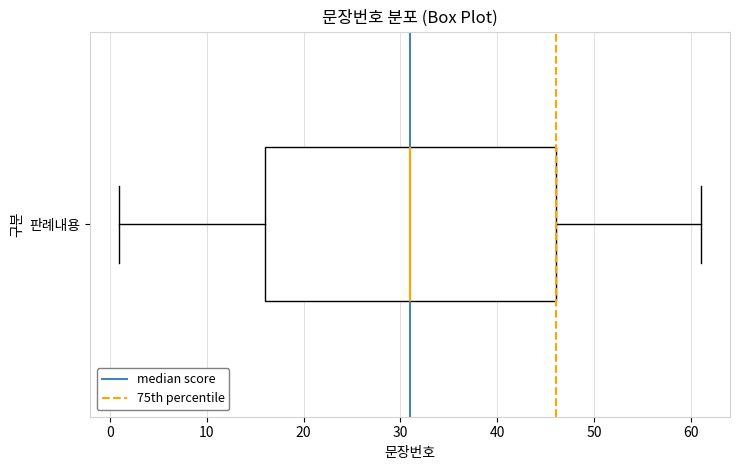

Where is the right edge of the box for 판례내용 on the x-axis? The values are not printed on the chart, so give them approximately, as read against the axis.

46